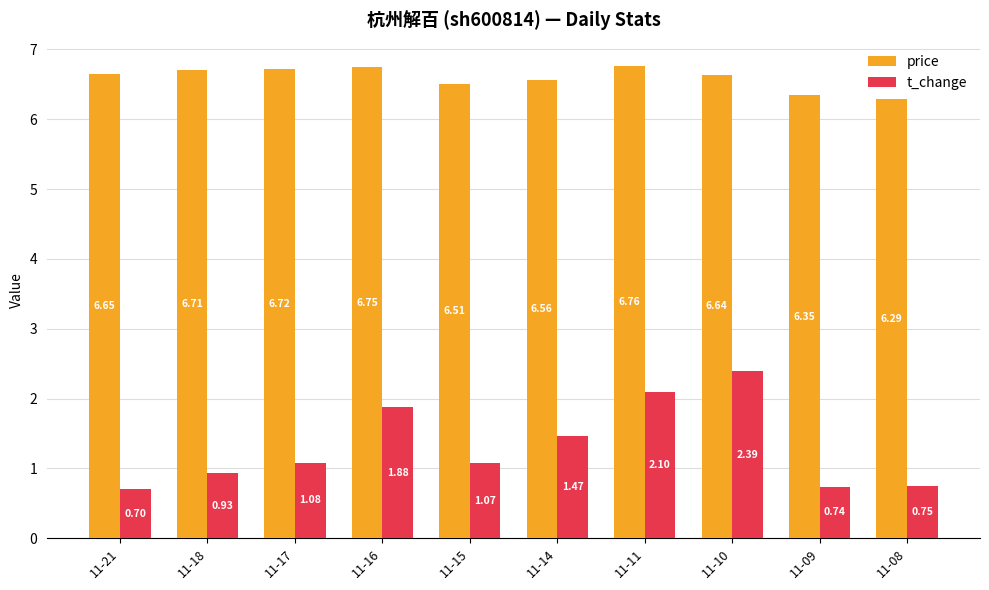

What is the sum of the price values at 11-21 and 11-09?

13.0